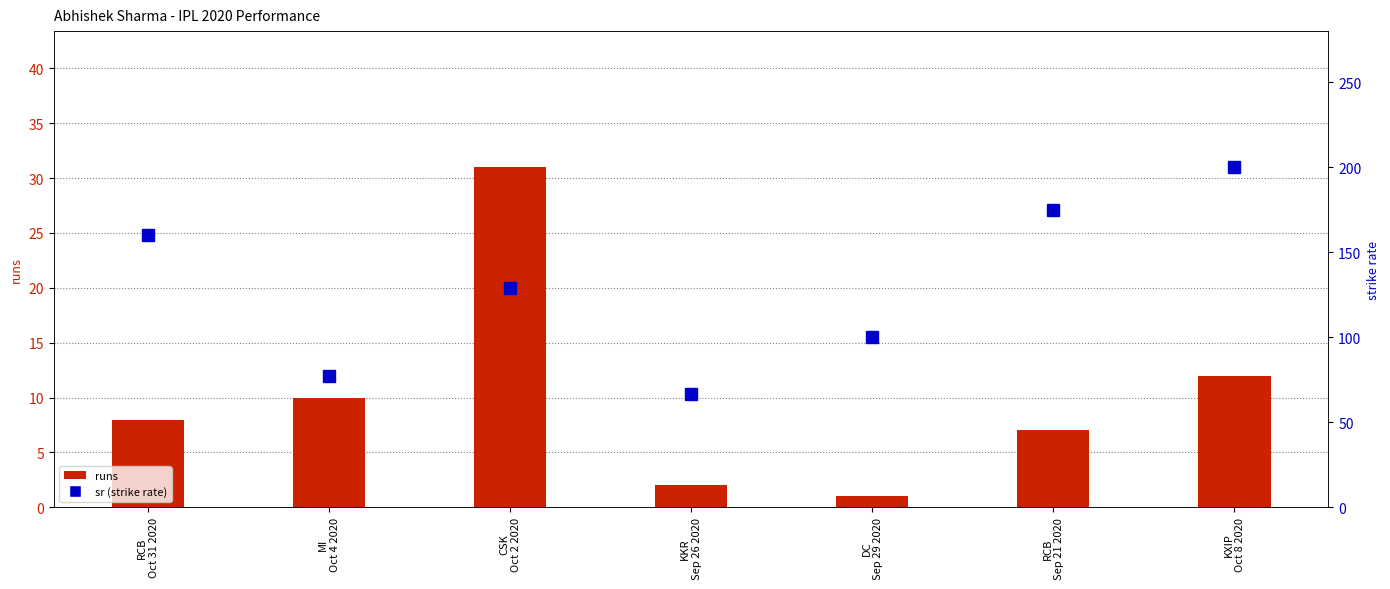

Read the sr (strike rate) value at RCB
Sep 21 2020.

175.0